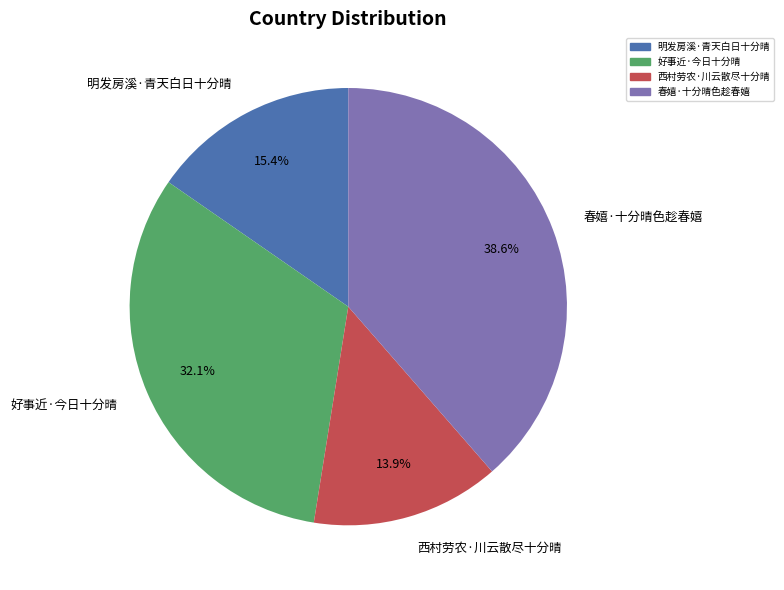

Is it true that 西村劳农·川云散尽十分晴 is 2% of the pie?

False